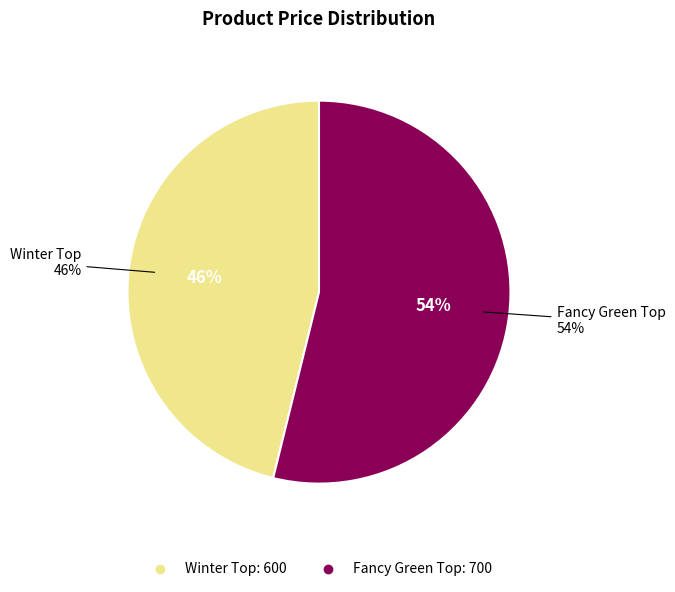

Which slice is the largest?

Fancy Green Top